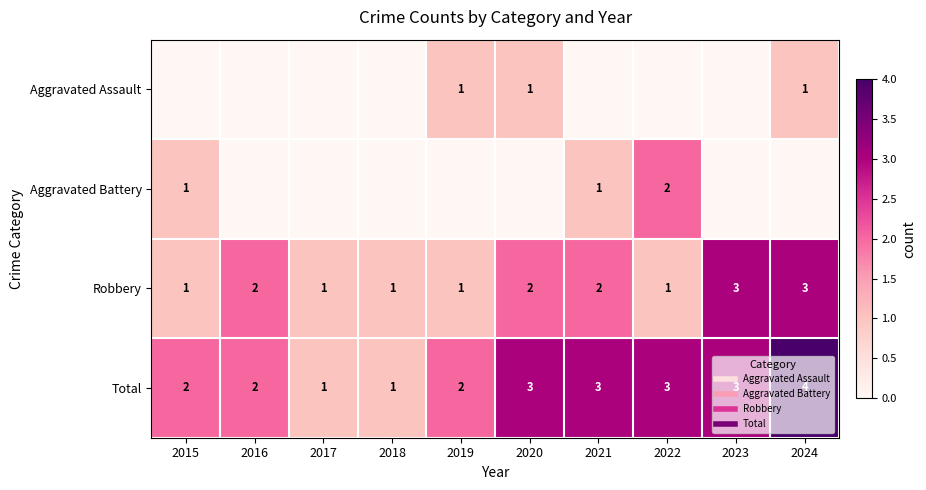

Which label corresponds to the largest value in the chart?

2024